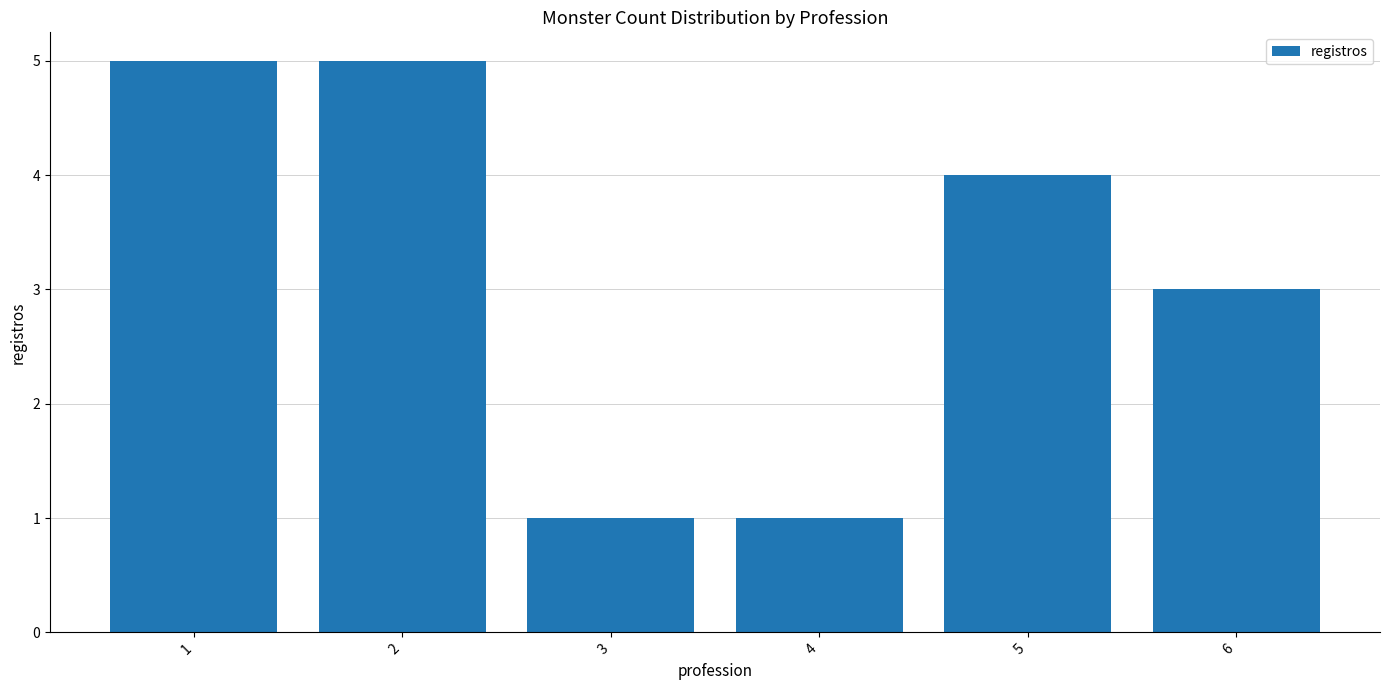

What is the average value?

3